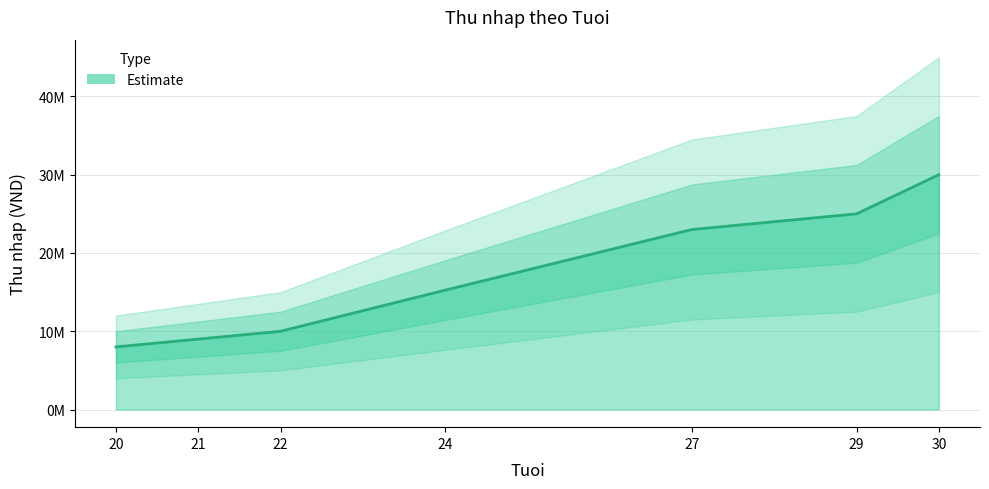

What is the maximum value shown in the chart?

30000000